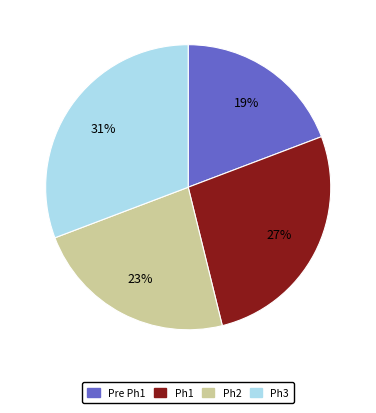

Combined, do Ph2 and Pre Ph1 account for over 50%?

No